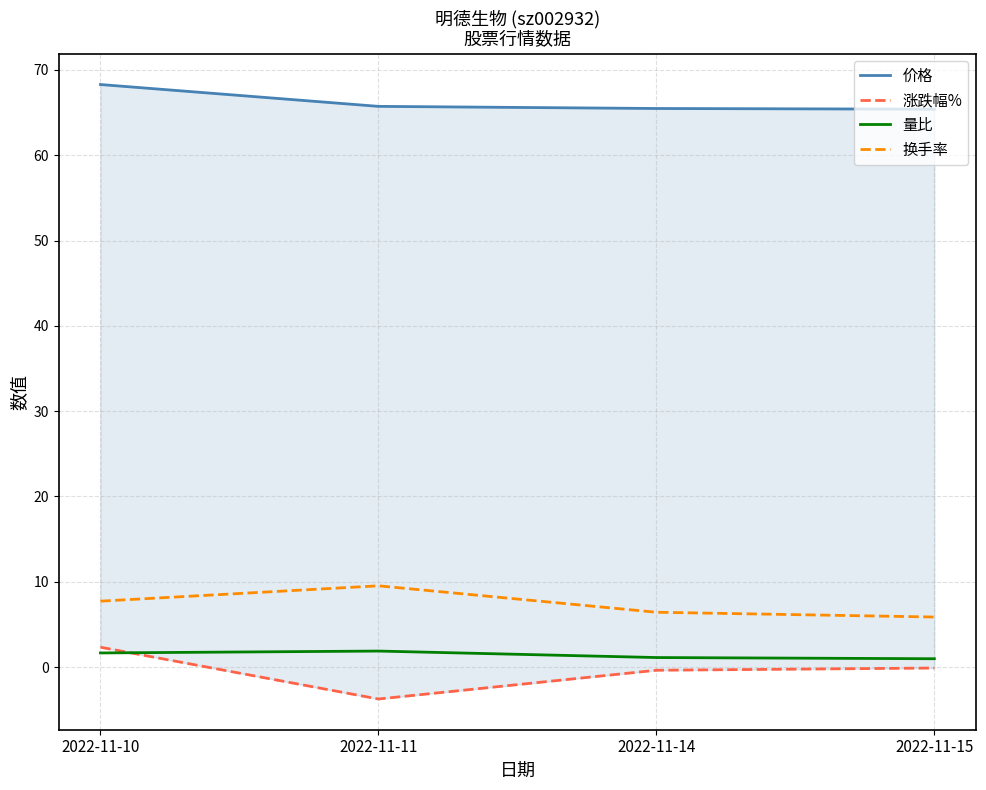

Which series has the widest spread of values?

涨跌幅%